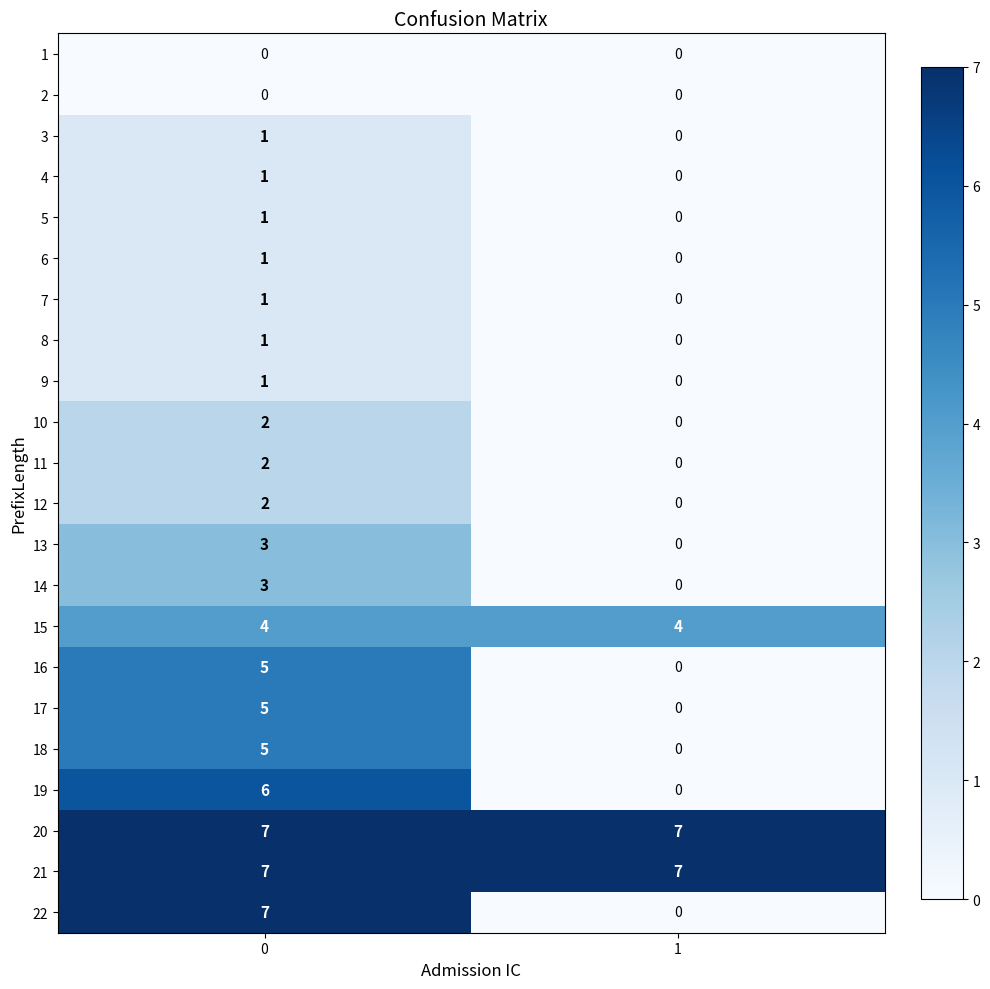

Which series changed the most between 0 and 1?

22